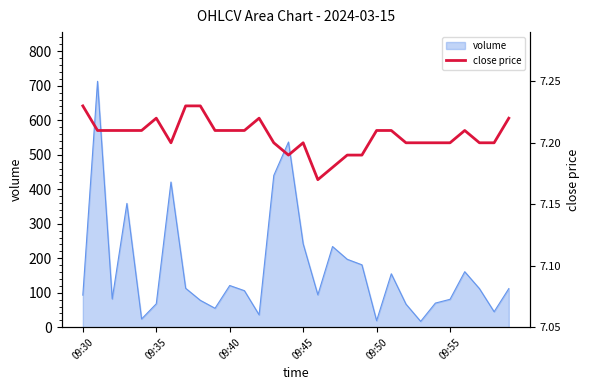

What is the difference between the maximum and minimum values?

0.1